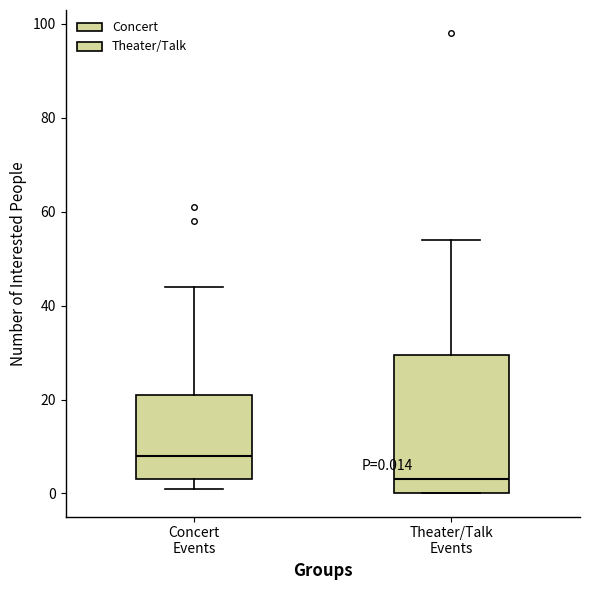

Which box has the lowest median line?

Theater/Talk Events